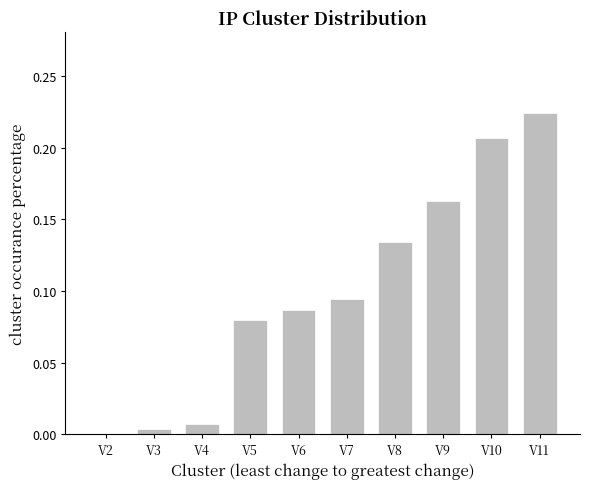

Which label corresponds to the largest value in the chart?

V11